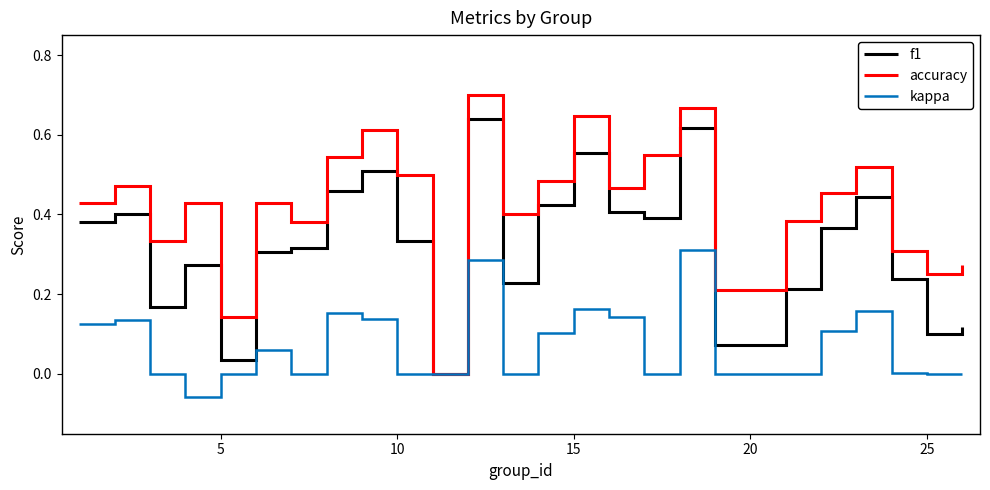

Rank the series by their maximum value, from lowest to highest.

kappa, f1, accuracy